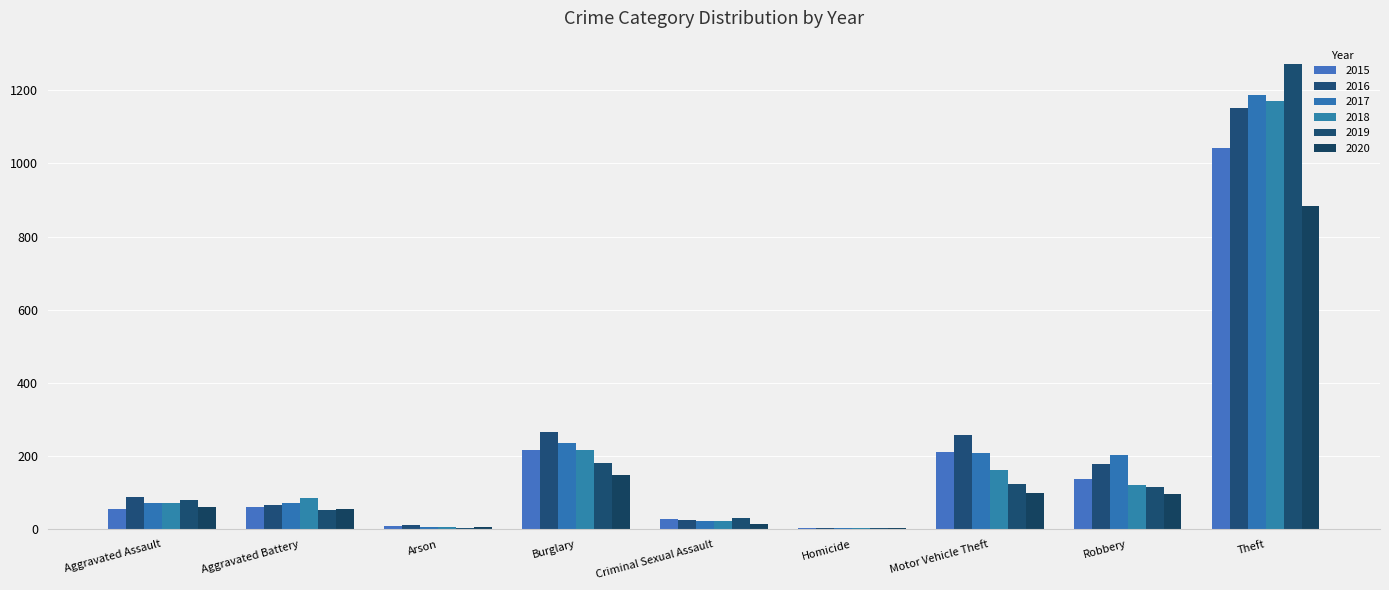

At how many categories does at least one series exceed 1188?

1